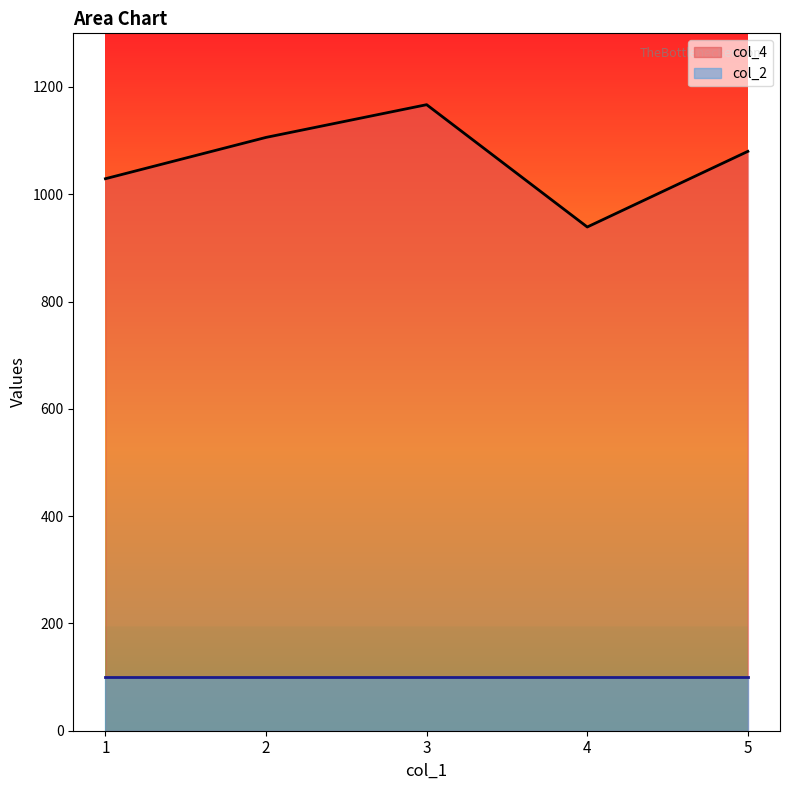

What is the approximate value at 3, to the nearest 5?

1165